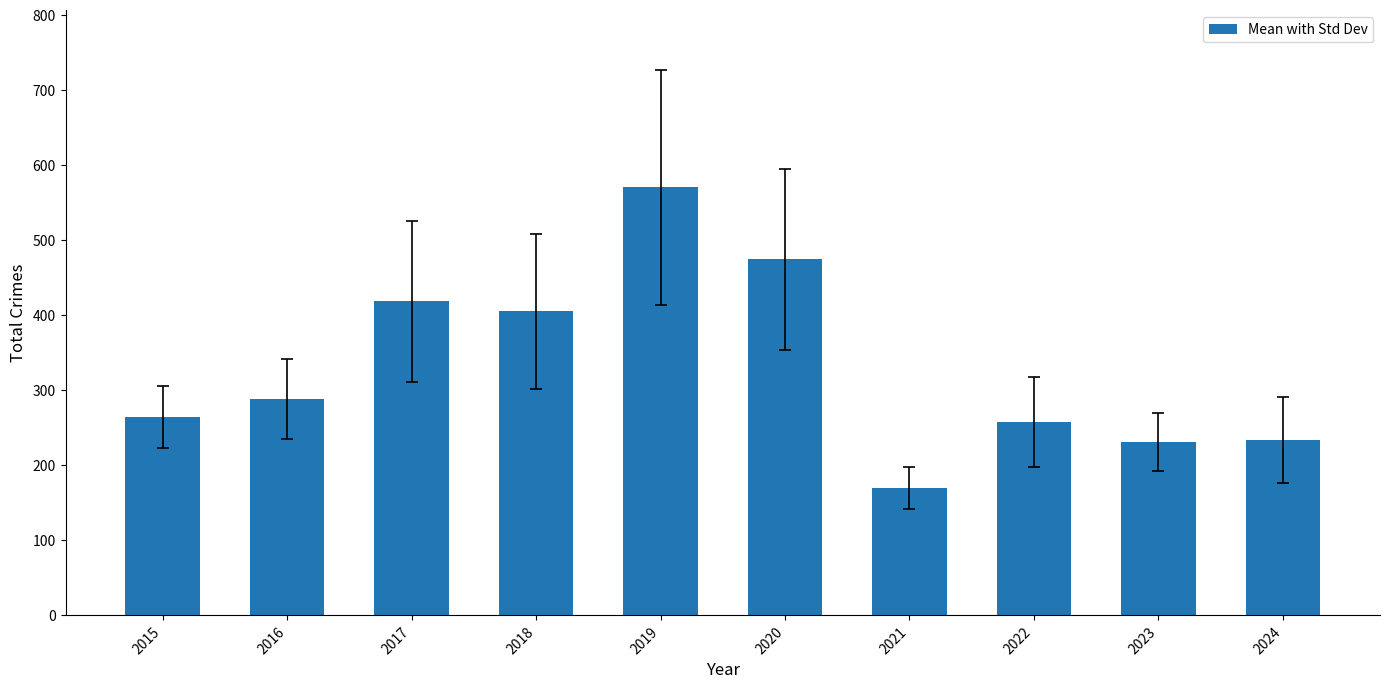

Is it true that the value at 2019 is 853?

False